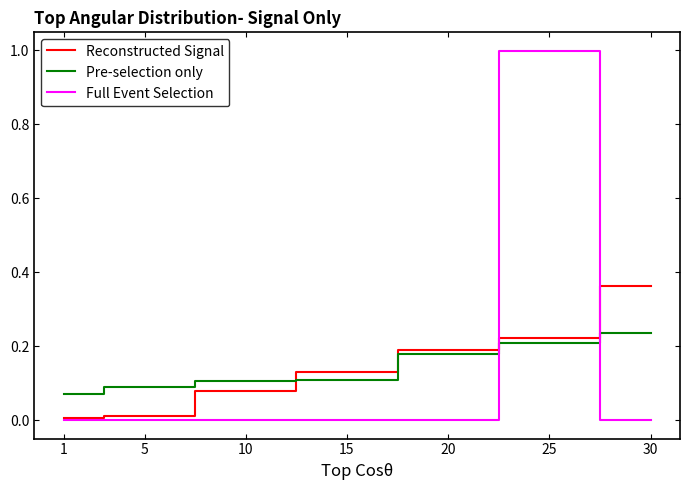

List the series in order of their peak value, lowest first.

Pre-selection only, Reconstructed Signal, Full Event Selection